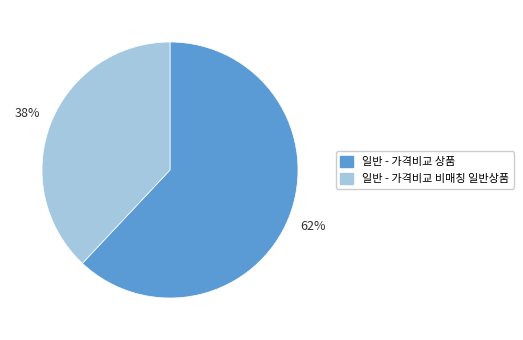

Which category has the biggest portion of the pie?

일반 - 가격비교 상품